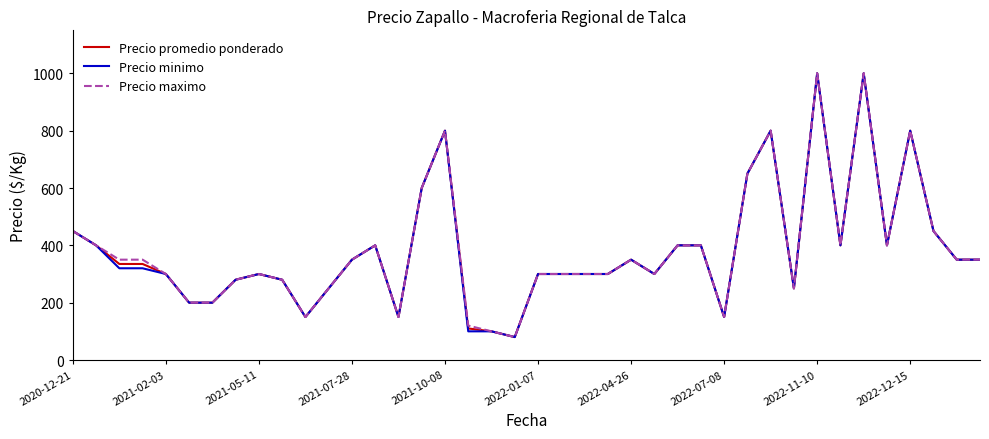

What is the lowest value of the Precio minimo series?

80